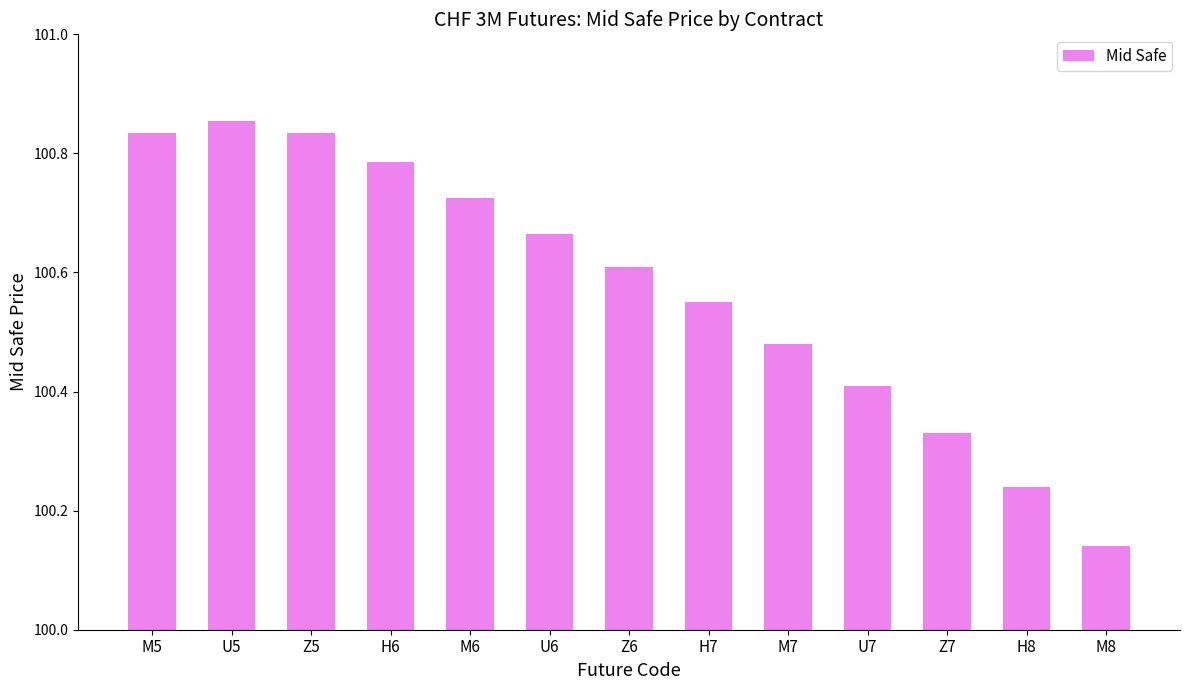

What is the label of the 3rd bar from the left?

Z5